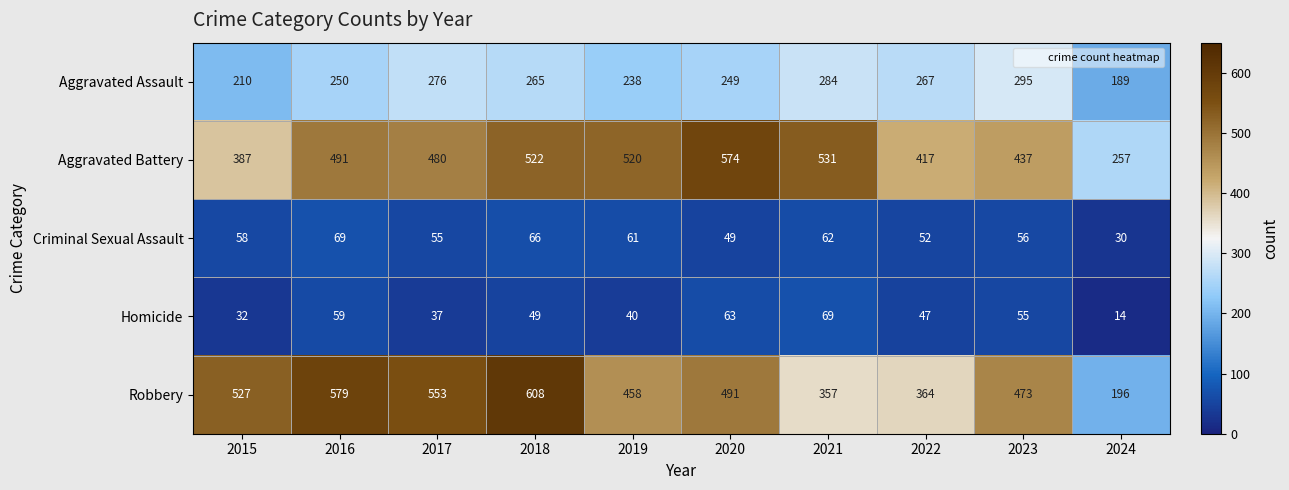

Which series changed the most between 2015 and 2023?

Aggravated Assault